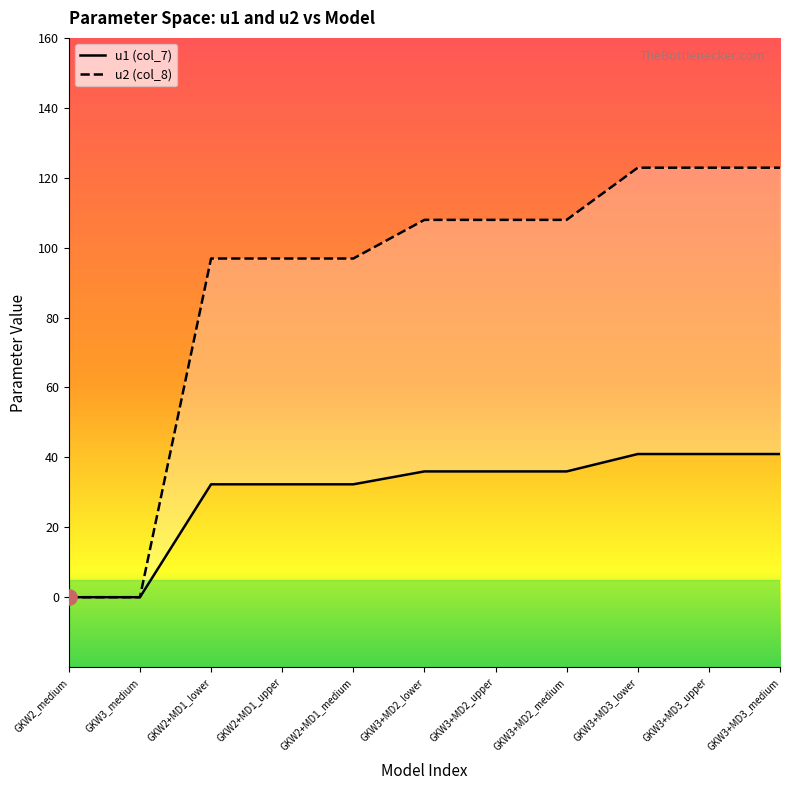

Which series has the largest Y range (max minus min)?

u2 (col_8)